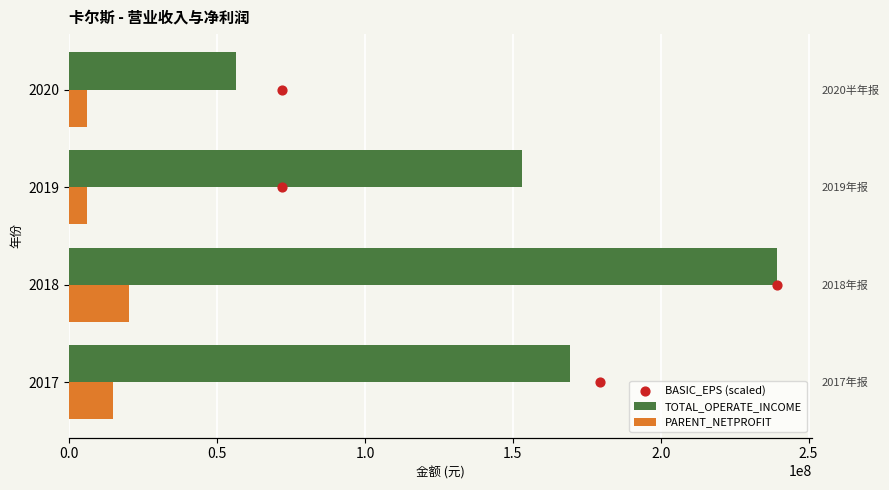

What is the total value across all series at 0.0?

184178773.3